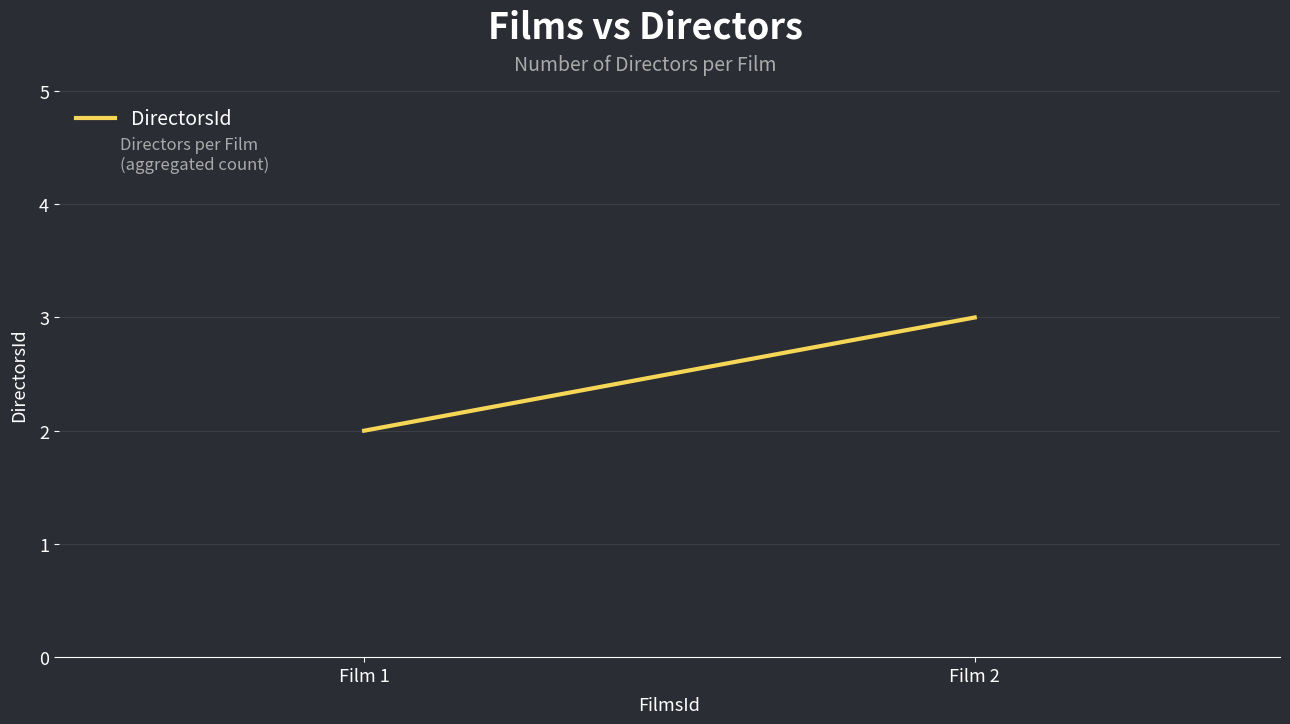

Between Film 2 and Film 1, which is larger?

Film 2